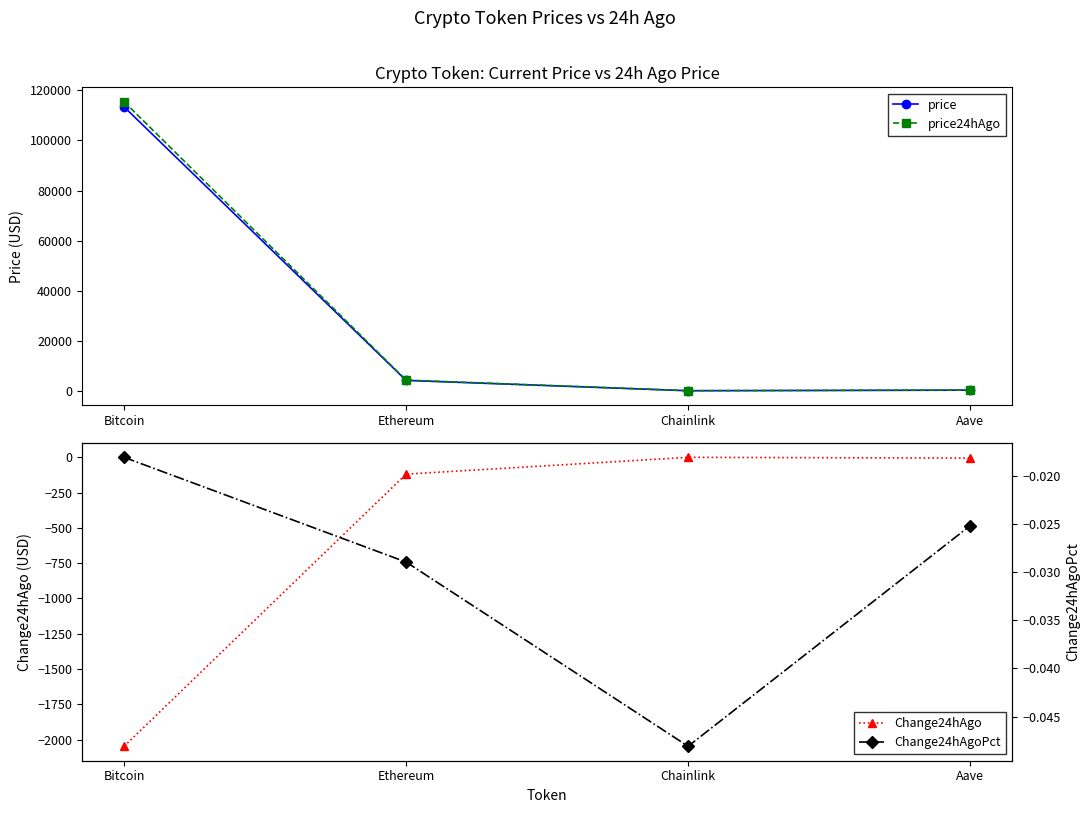

List the labels in order of Change24hAgoPct value, smallest first.

Chainlink, Ethereum, Aave, Bitcoin